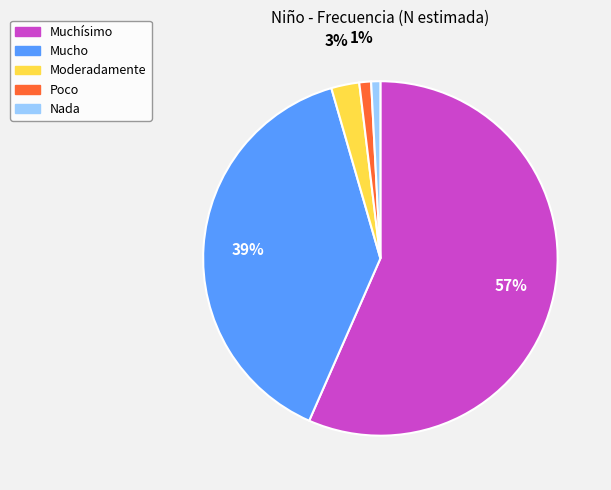

To the nearest percent, what percentage of the pie is Moderadamente?

3%